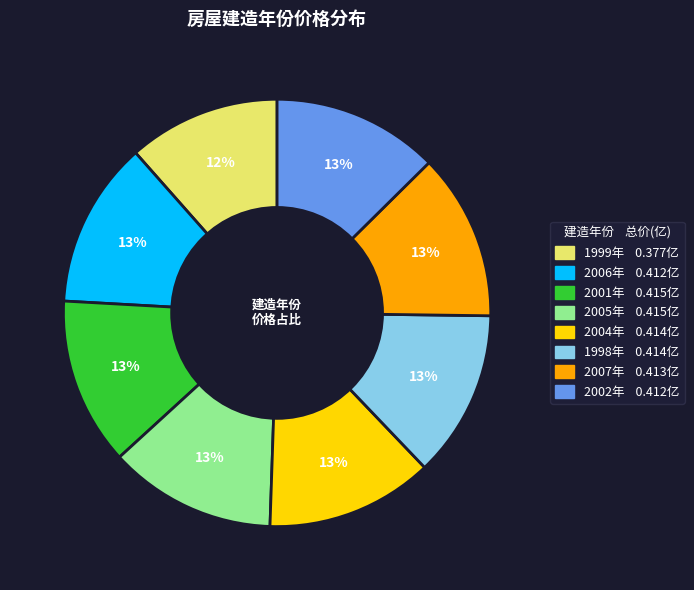

True or false: 1998年 accounts for 7% of the total.

False